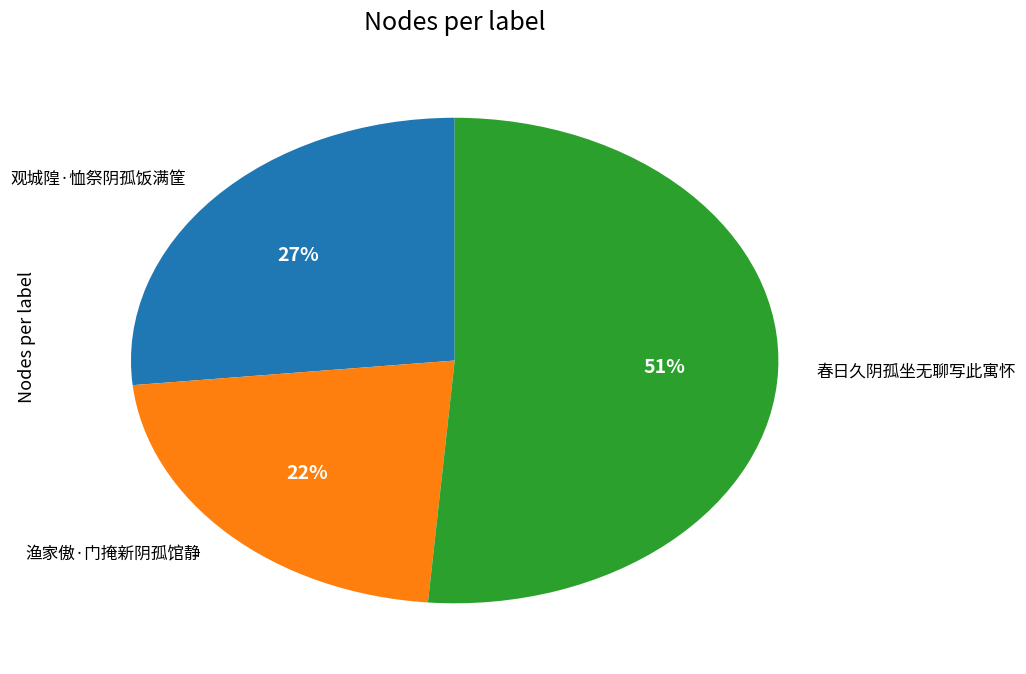

To the nearest percent, what is the combined percentage of 观城隍·恤祭阴孤饭满筐 and 渔家傲·门掩新阴孤馆静?

49%